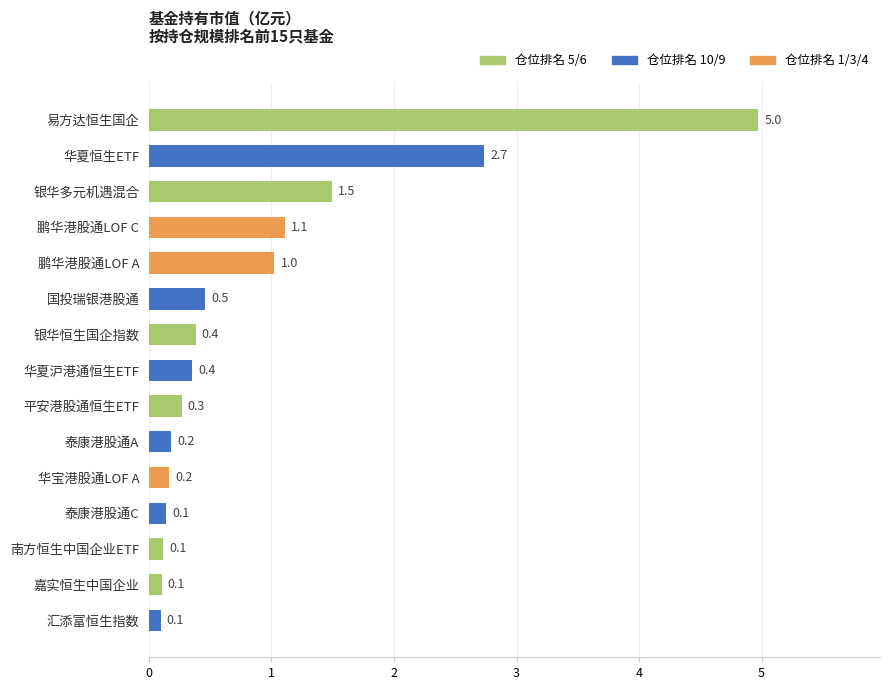

True or false: the data shows 0.1 at 南方恒生中国企业ETF.

True